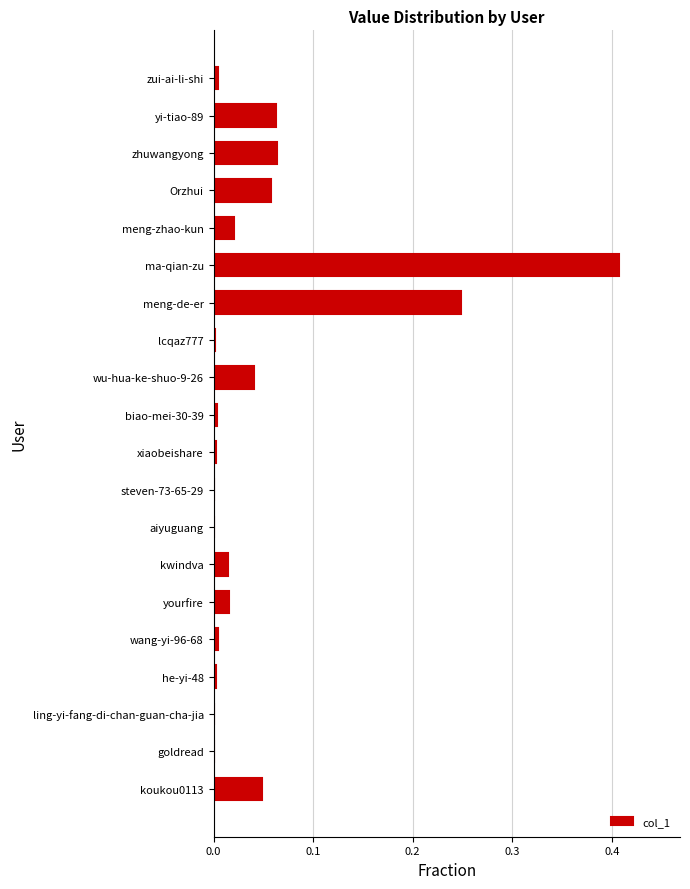

Are the bars horizontal?

Yes